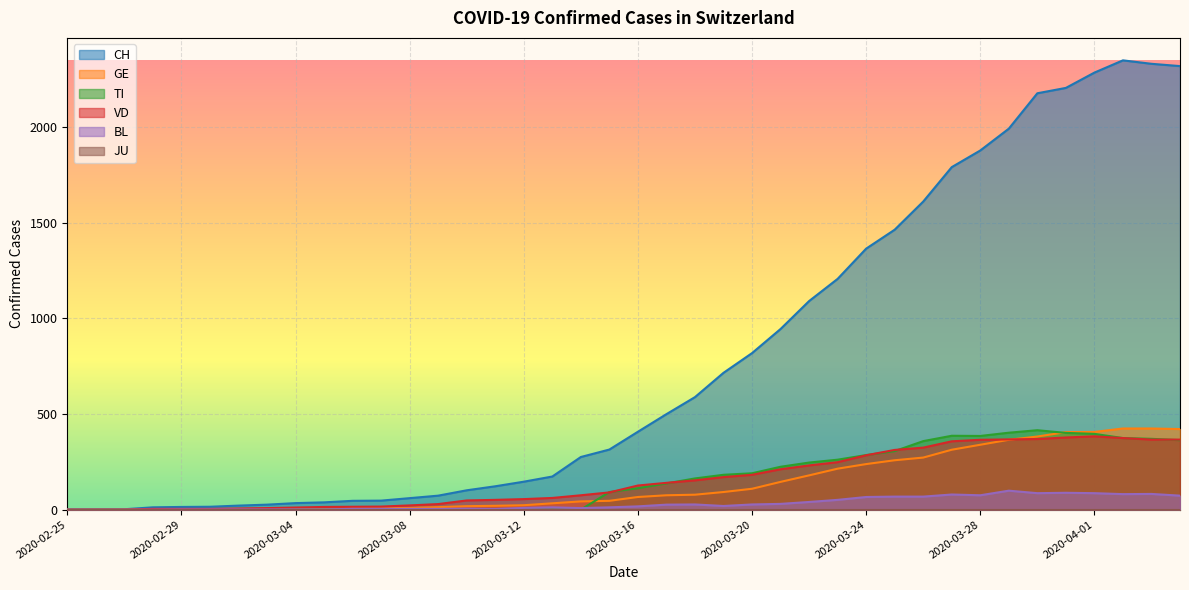

Which series has the widest spread of values?

CH